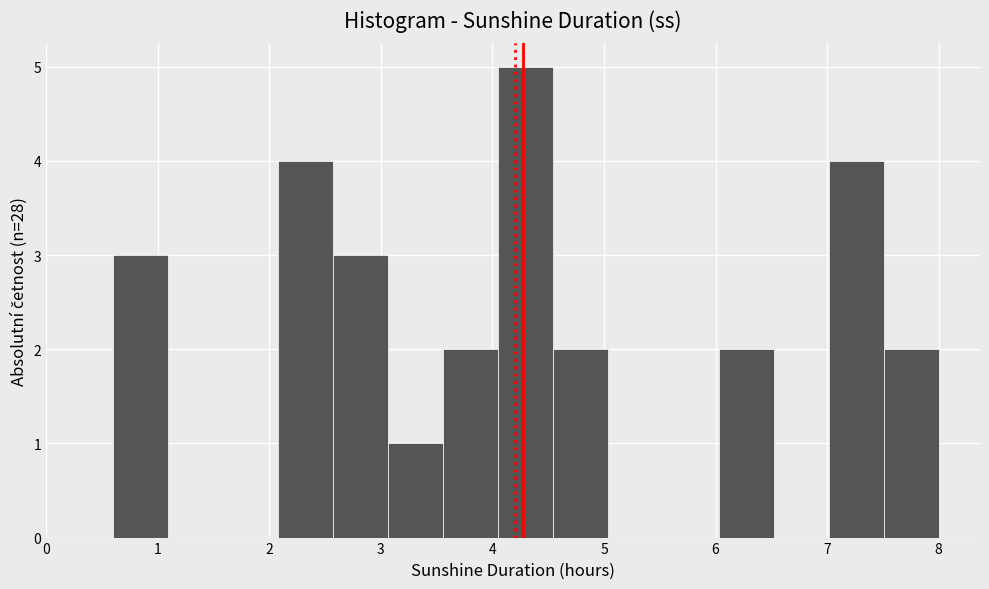

Reading left to right, transcribe this chart: for each bar, give the range it covers on the x-axis and its height. Neither the bar edges nor the heights are printed on the chart, so give them approximately, as read against the axes.

0.6 to 1.1: 3
1.1 to 1.6: 0
1.6 to 2.1: 0
2.1 to 2.6: 4
2.6 to 3.1: 3
3.1 to 3.6: 1
3.6 to 4.1: 2
4.1 to 4.5: 5
4.5 to 5.0: 2
5.0 to 5.5: 0
5.5 to 6.0: 0
6.0 to 6.5: 2
6.5 to 7.0: 0
7.0 to 7.5: 4
7.5 to 8.0: 2